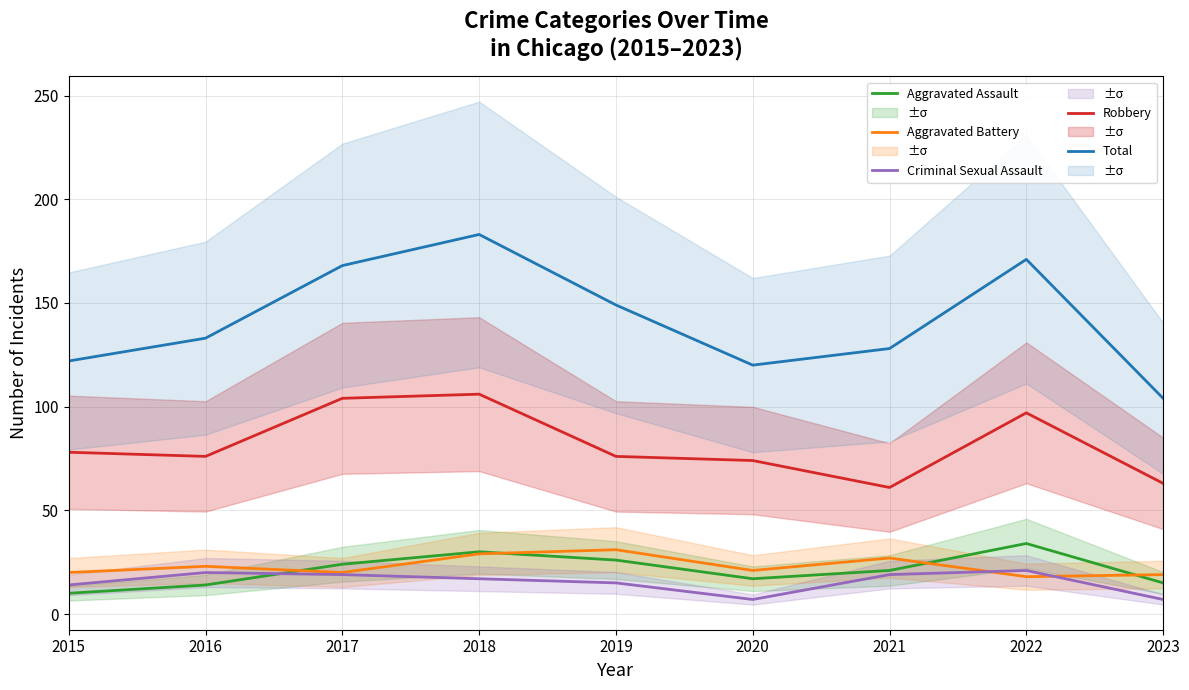

What is the difference between the highest and lowest values at 2021?

109